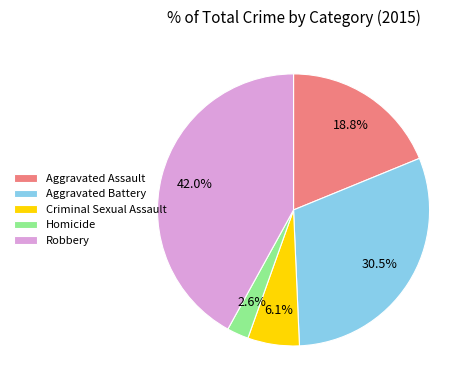

Approximately how many times larger is the value at Aggravated Assault compared to Criminal Sexual Assault?

3.1